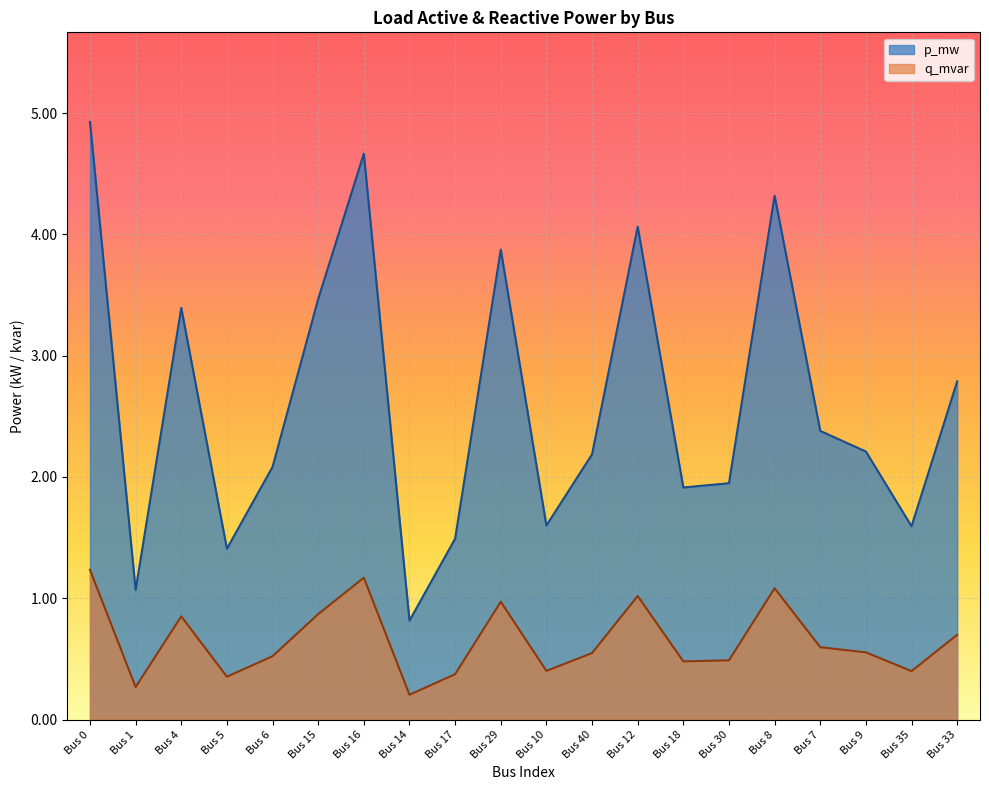

Which series has the largest range (max minus min)?

p_mw